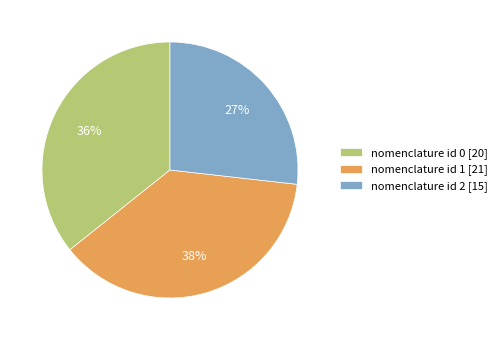

What is the largest slice in the pie chart?

nomenclature id 1